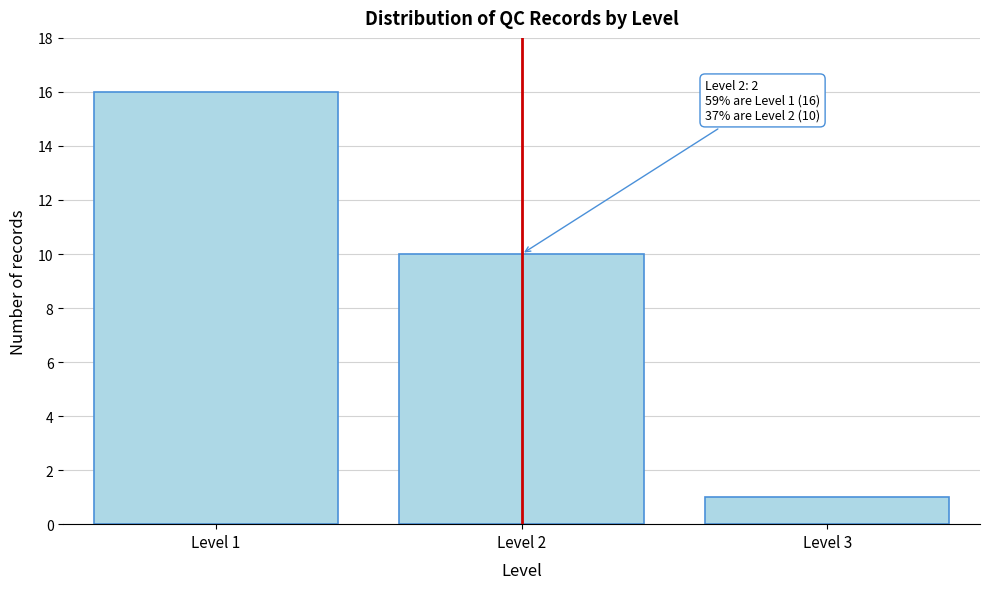

Reading left to right, transcribe all the data shown in this chart.

16	10	1